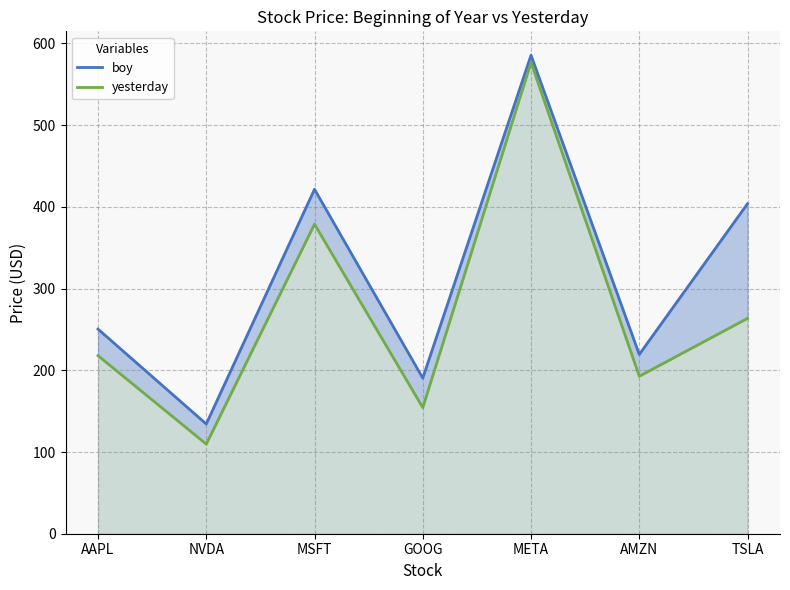

Reading left to right, transcribe all the data shown in this chart.

boy: AAPL=250.4	NVDA=134.3	MSFT=421.5	GOOG=190.4	META=585.5	AMZN=219.4	TSLA=403.8
yesterday: AAPL=217.9	NVDA=109.7	MSFT=378.8	GOOG=154.3	META=576.7	AMZN=192.7	TSLA=263.5